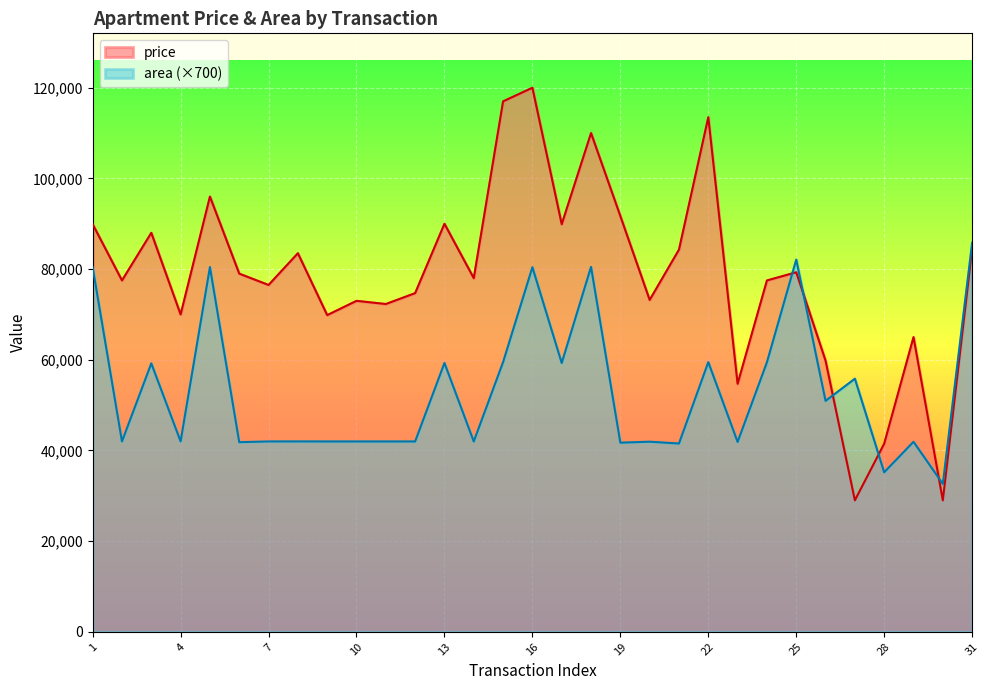

What are all the series names shown in the legend?

price, area (×700)